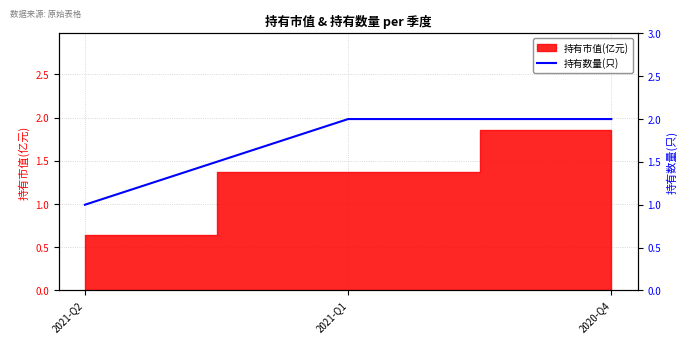

Reading left to right, extract all data points from this chart.

2021-Q2=1	2021-Q1=2	2020-Q4=2